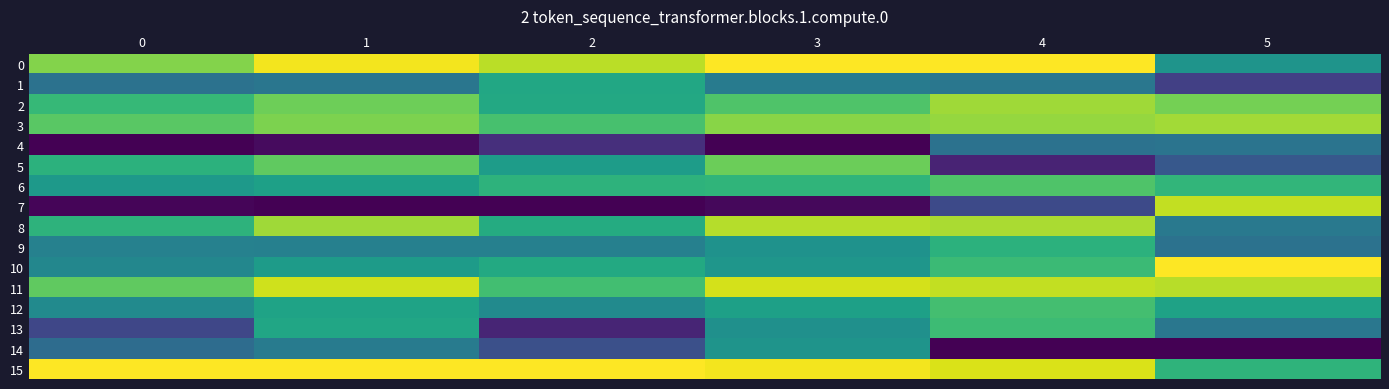

Which series has the widest spread of values?

7